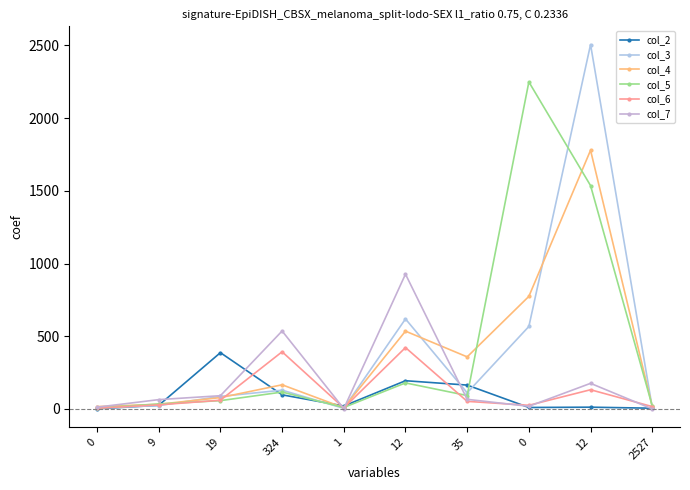

Does the chart have visible grid lines?

No